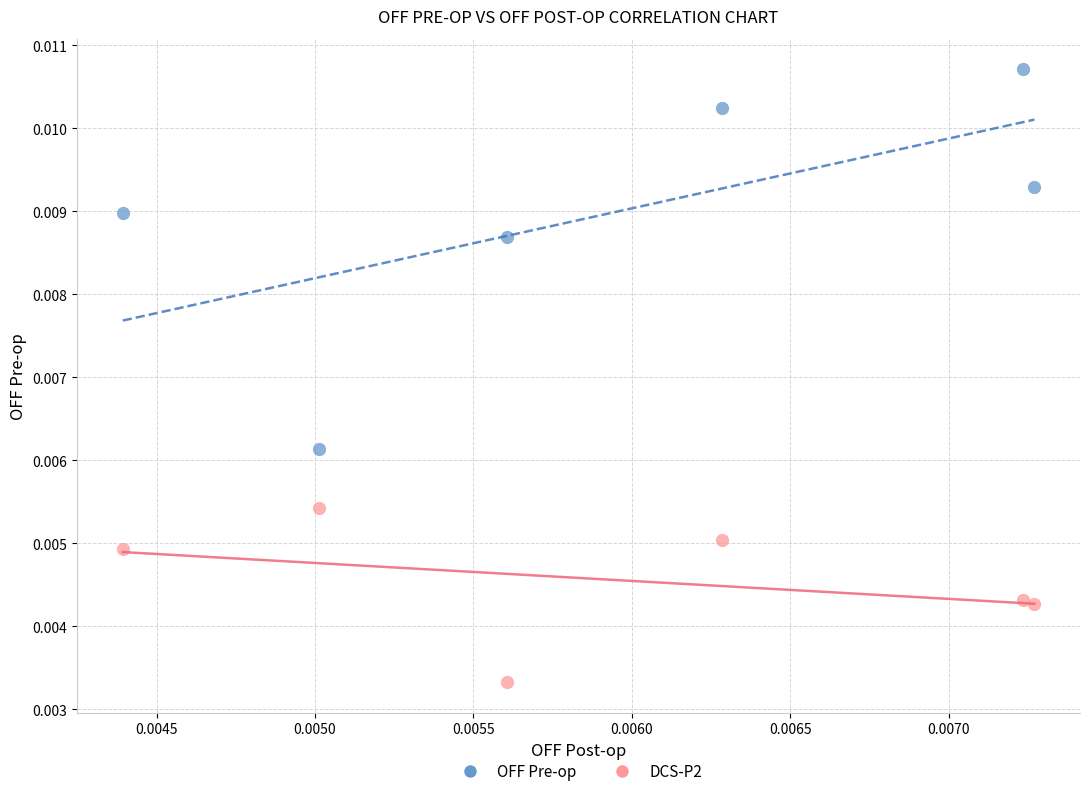

Which series reaches the minimum Y coordinate?

DCS-P2